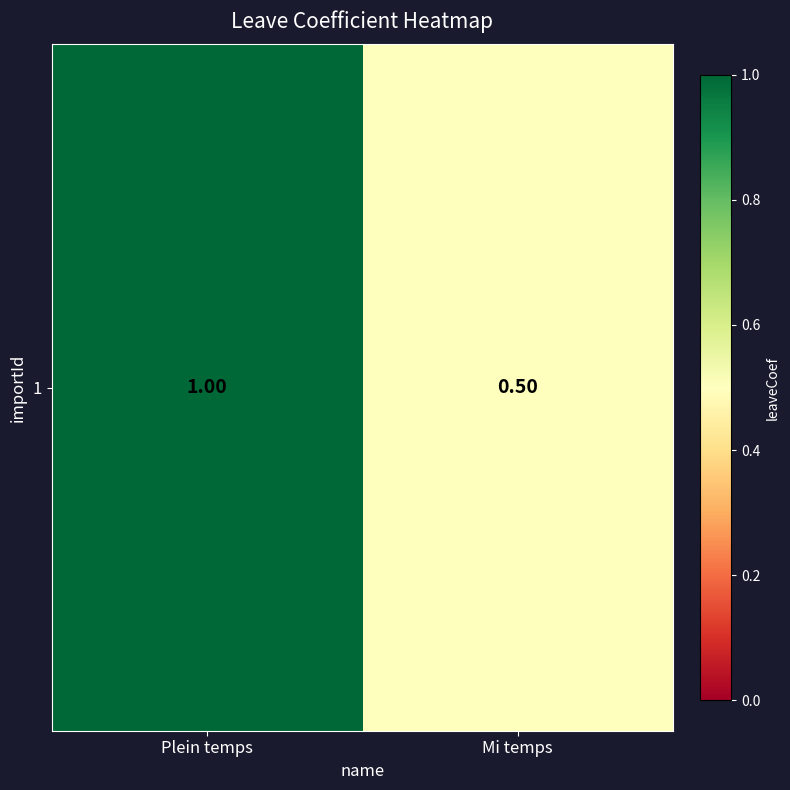

Which category has the highest value across all series?

Plein temps